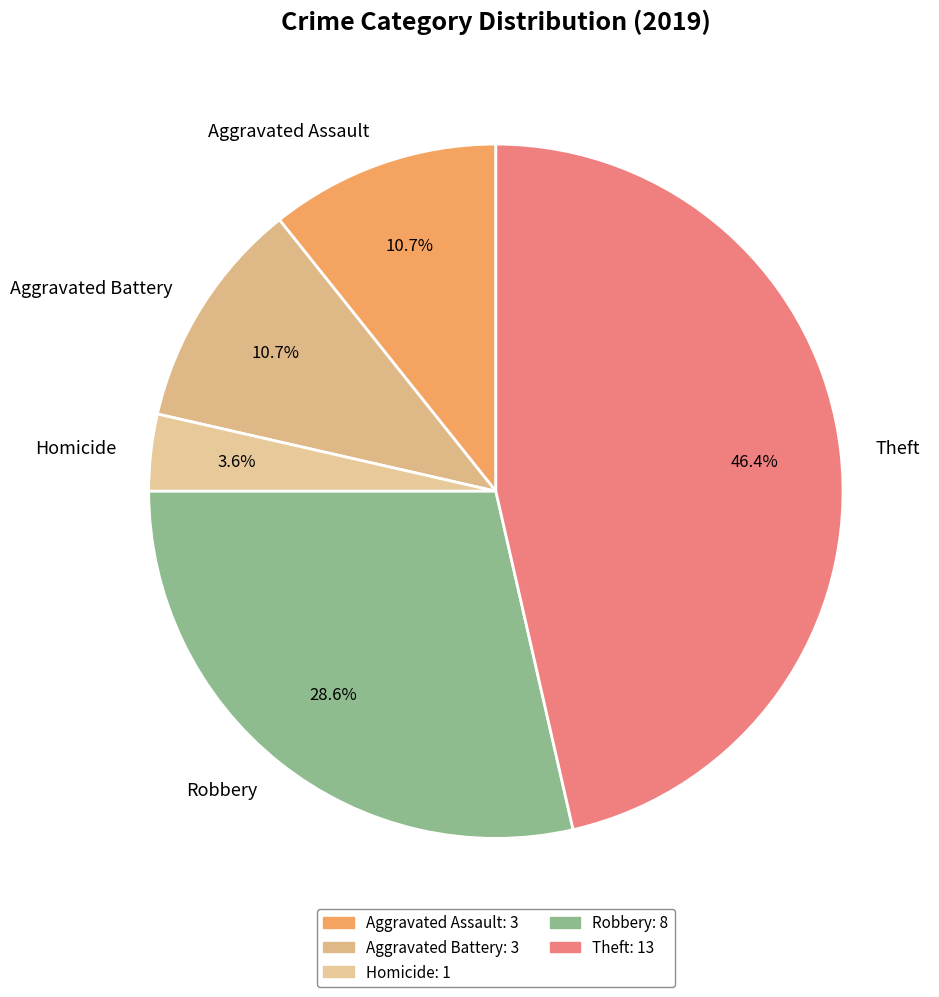

What is the largest slice in the pie chart?

Theft